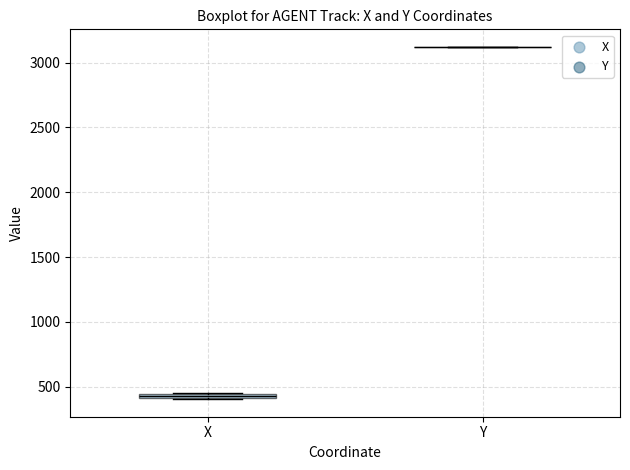

Where is the upper edge of the box for X on the y-axis? The values are not printed on the chart, so give them approximately, as read against the axis.

450